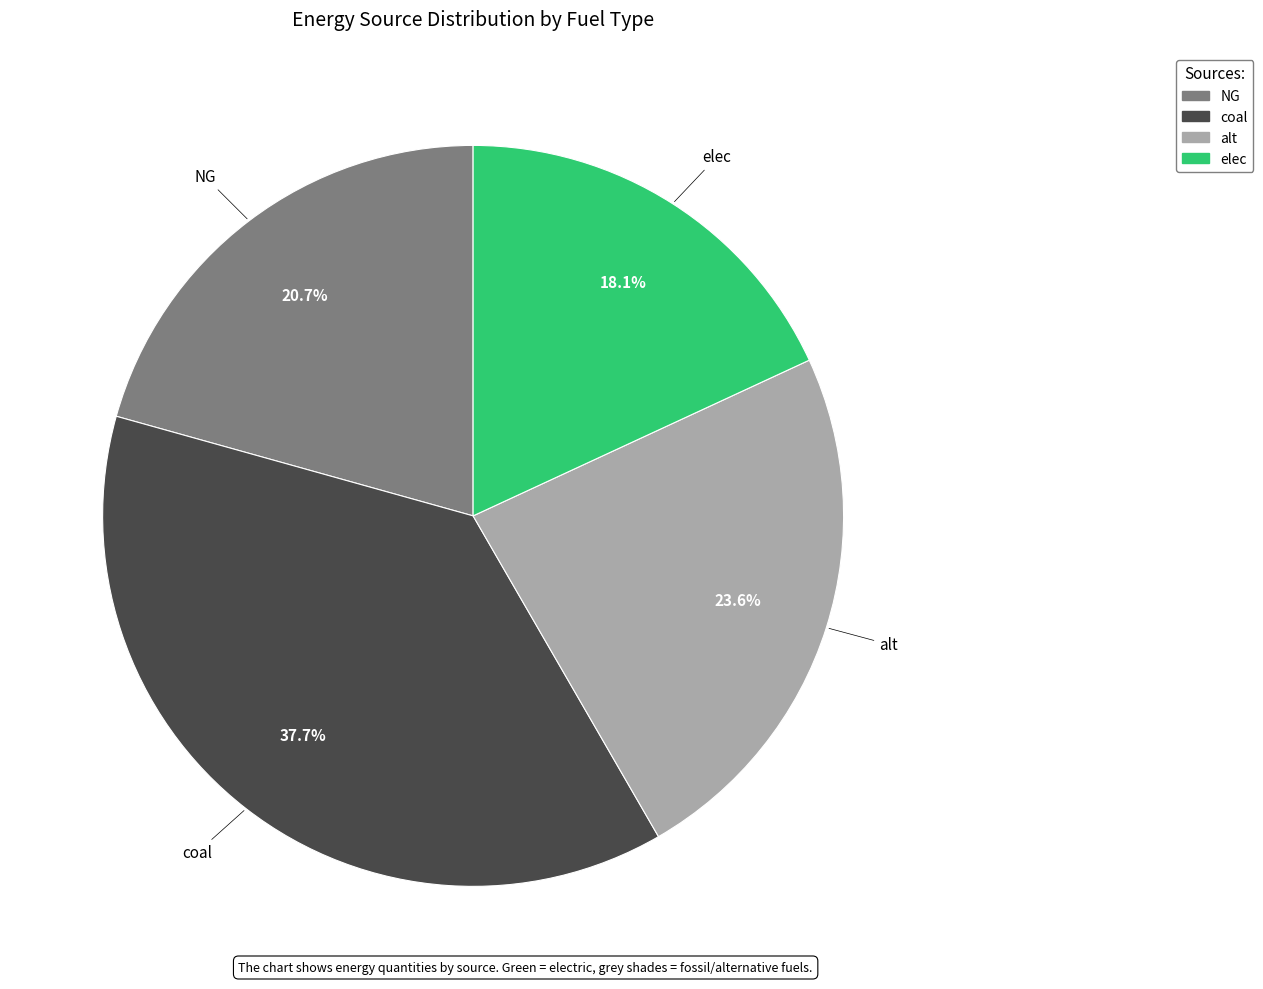

Which has a higher value, alt or elec?

alt